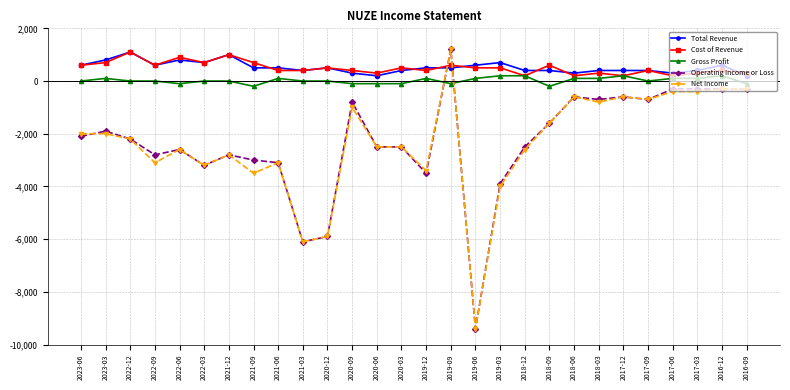

What is the difference between the maximum and minimum values in the Net Income series?

10600